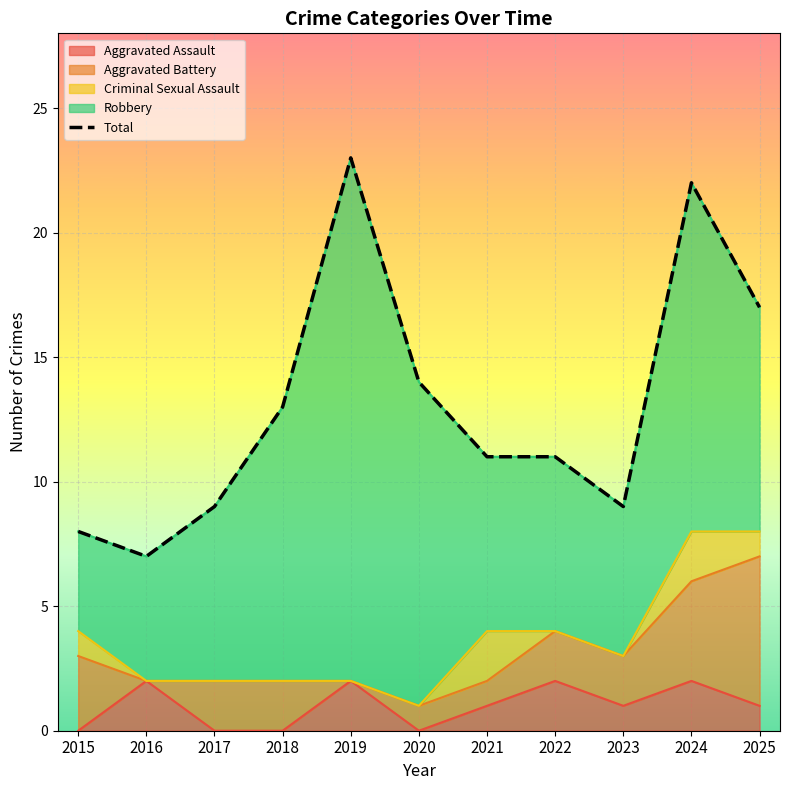

Which category has the highest value across all series?

2019